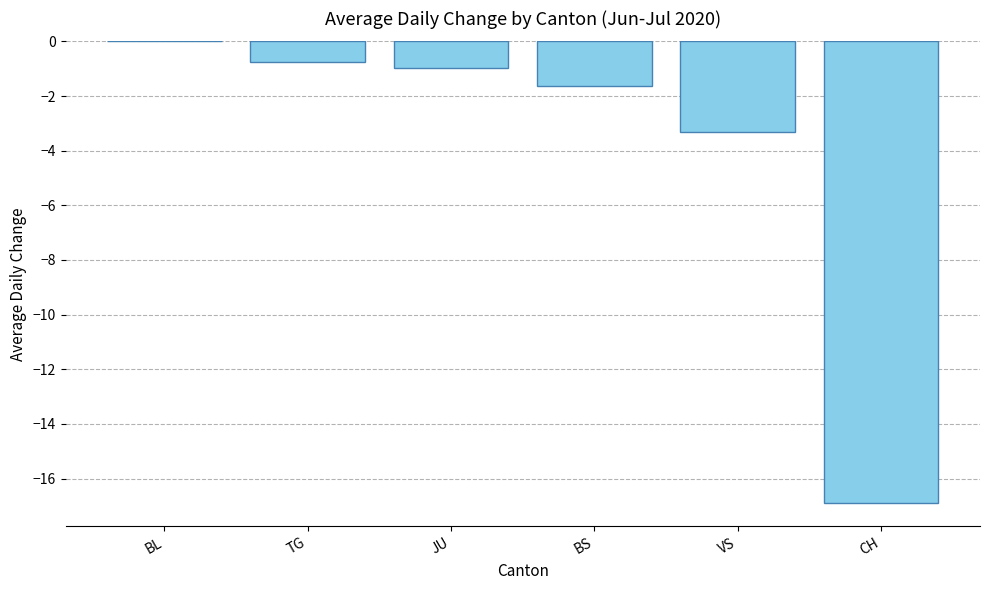

True or false: the data shows -4.6 at VS.

False